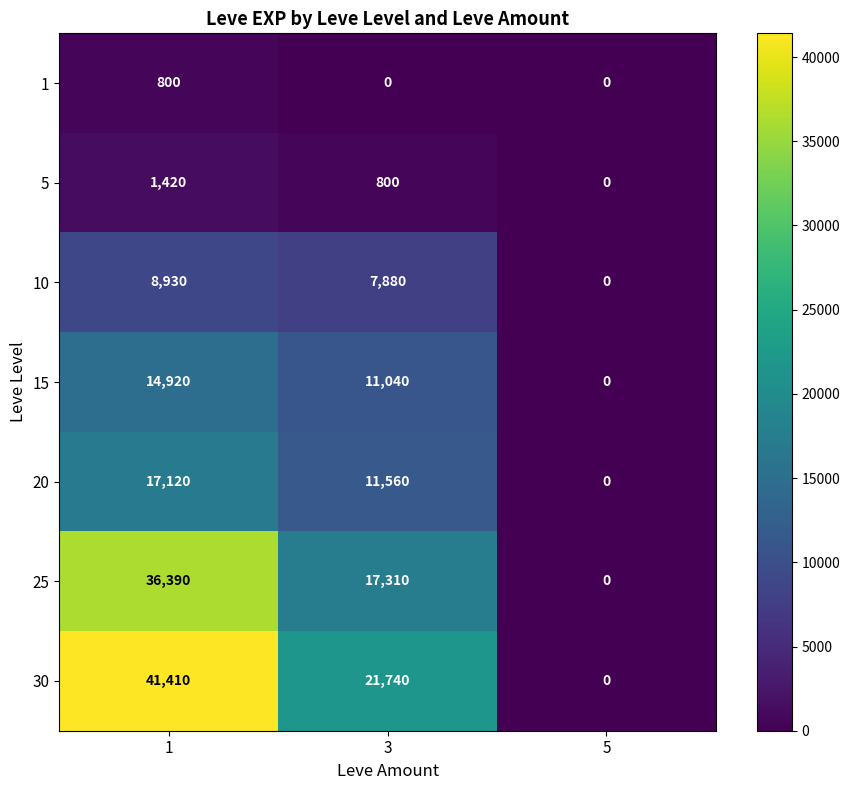

What value does the 1 series have at 1?

800